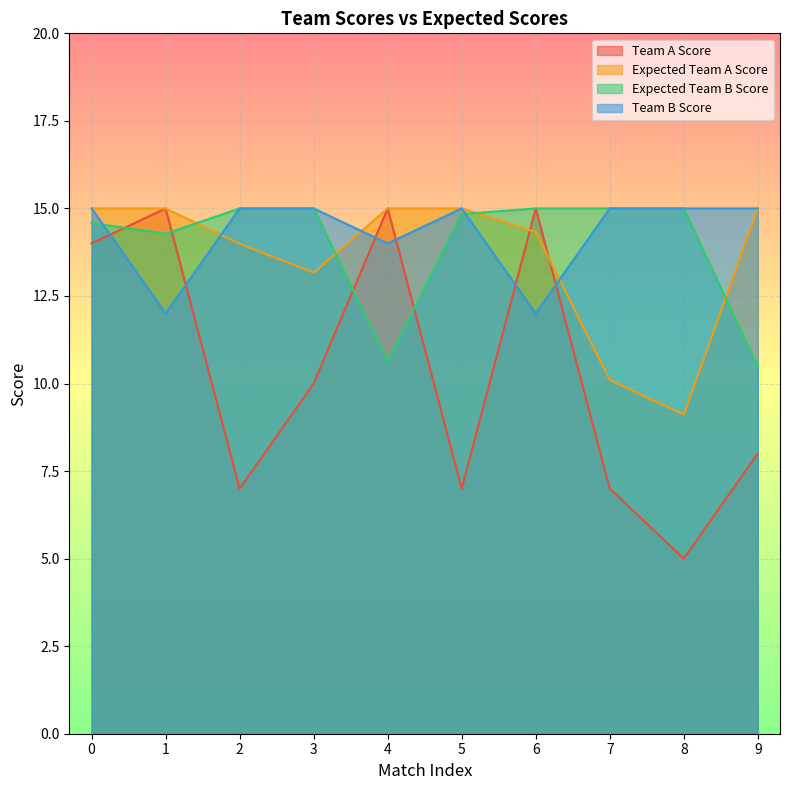

What is the total value across all series at 8?

44.1